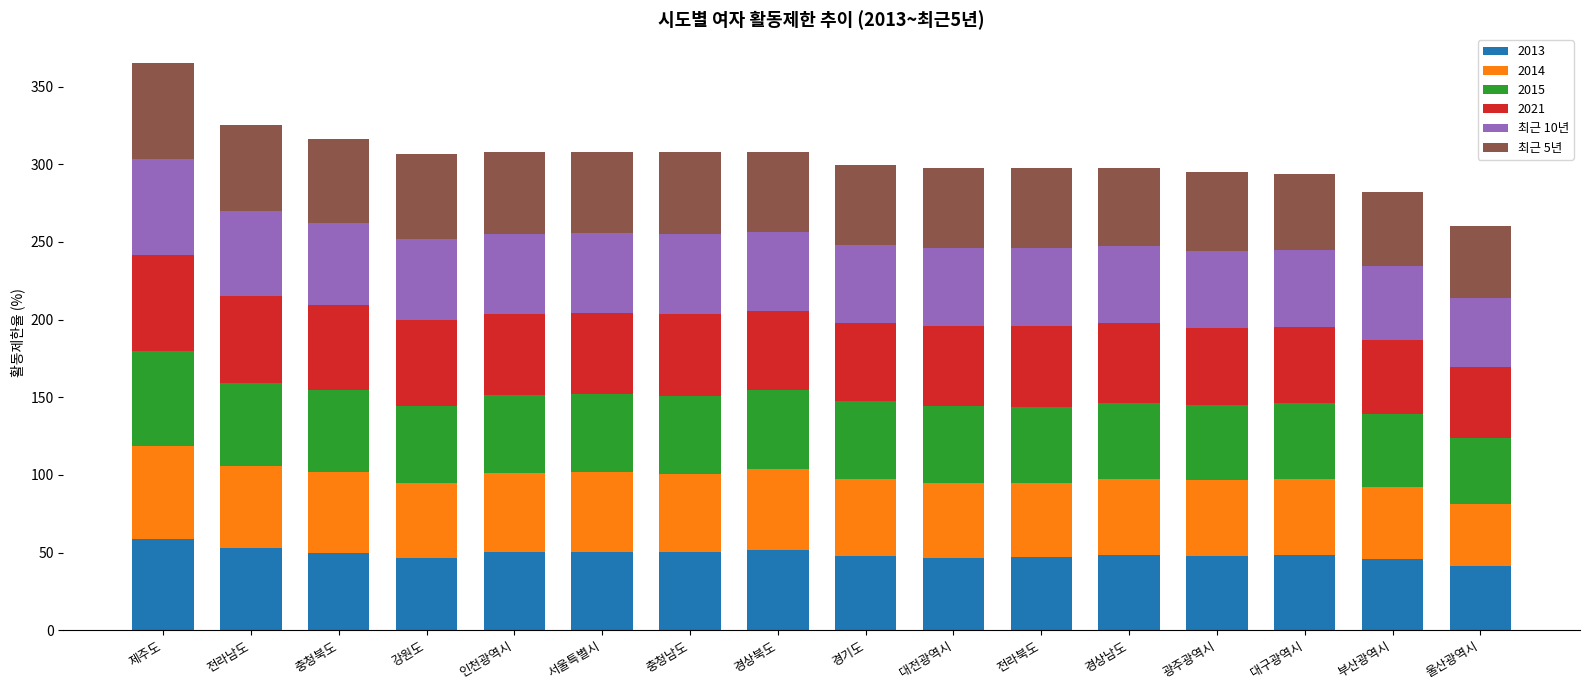

What is the highest value of the 2013 series?

59.0